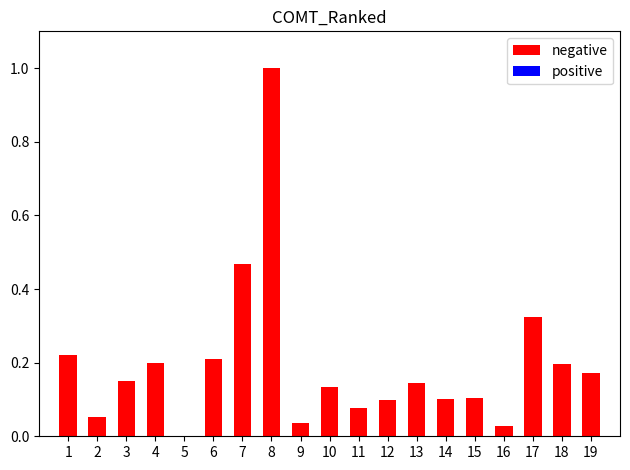

What is the sum of all values?

3.7